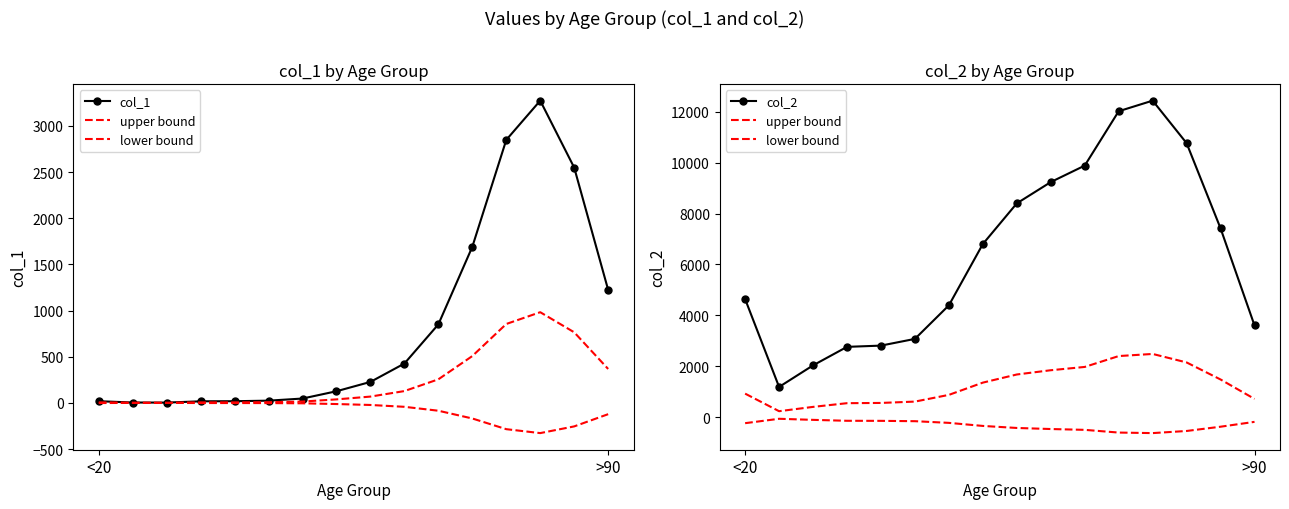

What is the value of the col_2 point at the 8th from the left?

6803.0